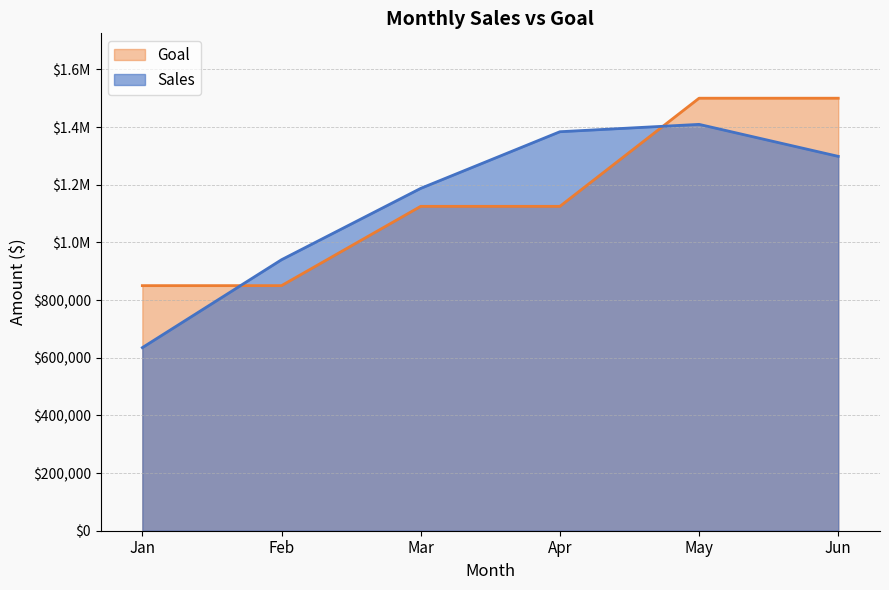

At Mar, list the series in order from largest to smallest.

Sales, Goal